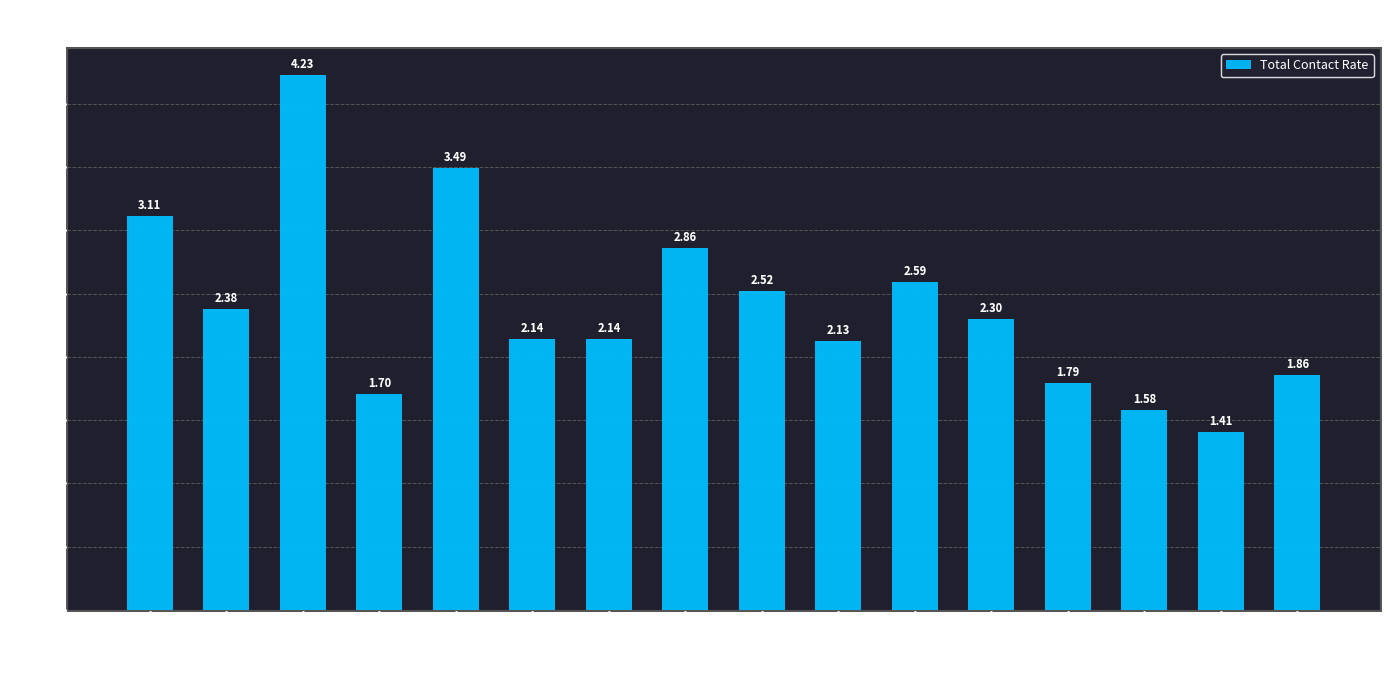

What is the difference between the maximum and minimum values?

2.8